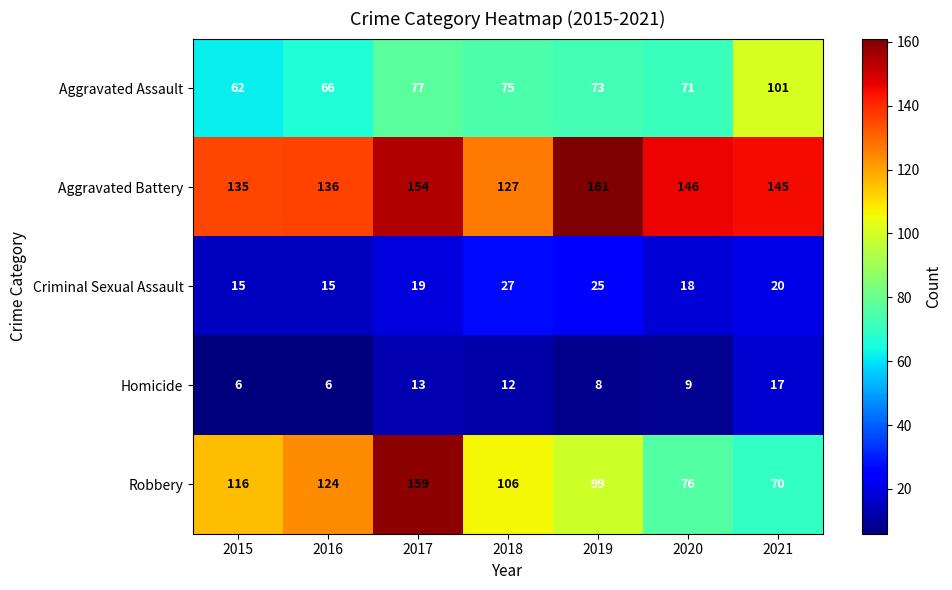

What is the sum of all Aggravated Battery values?

1004